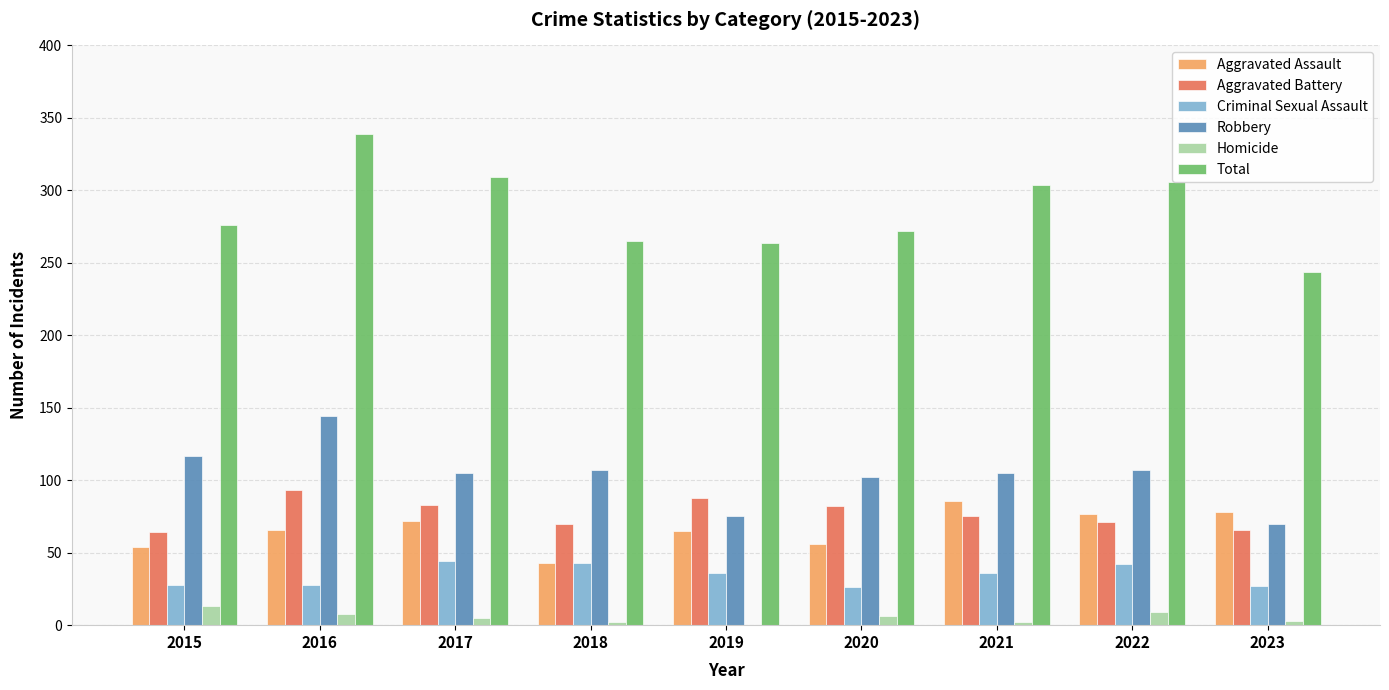

What is the sum of all Aggravated Assault values?

597